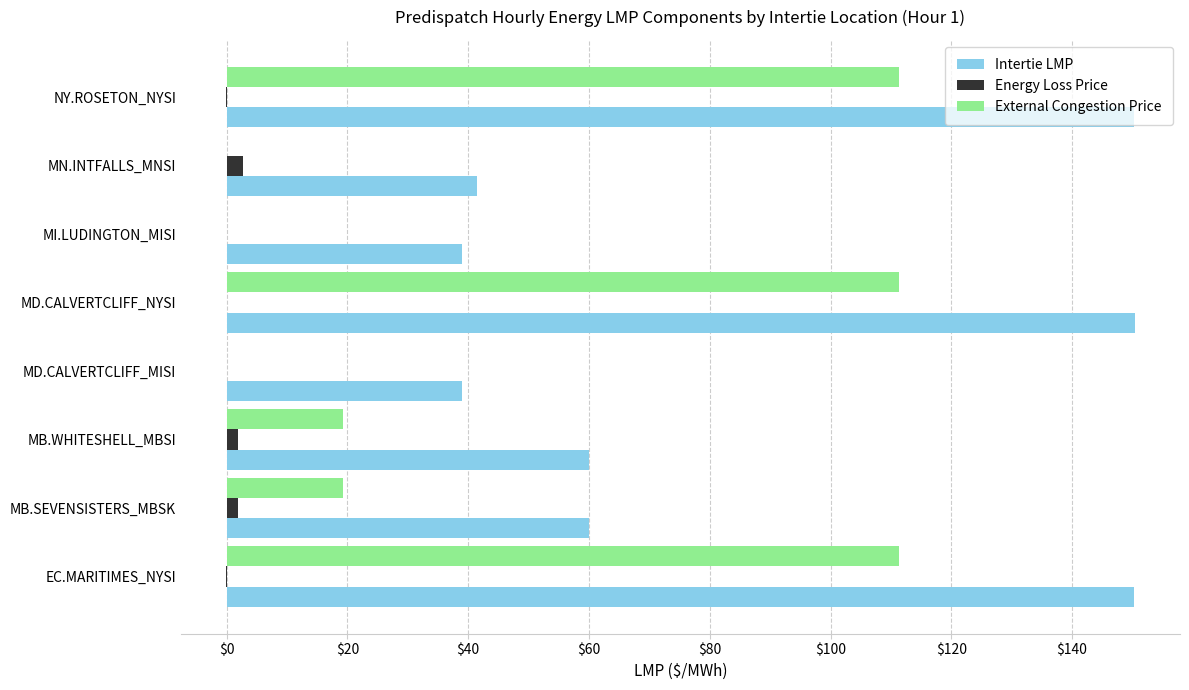

True or false: Intertie LMP has a value of 41.5 at MN.INTFALLS_MNSI.

True